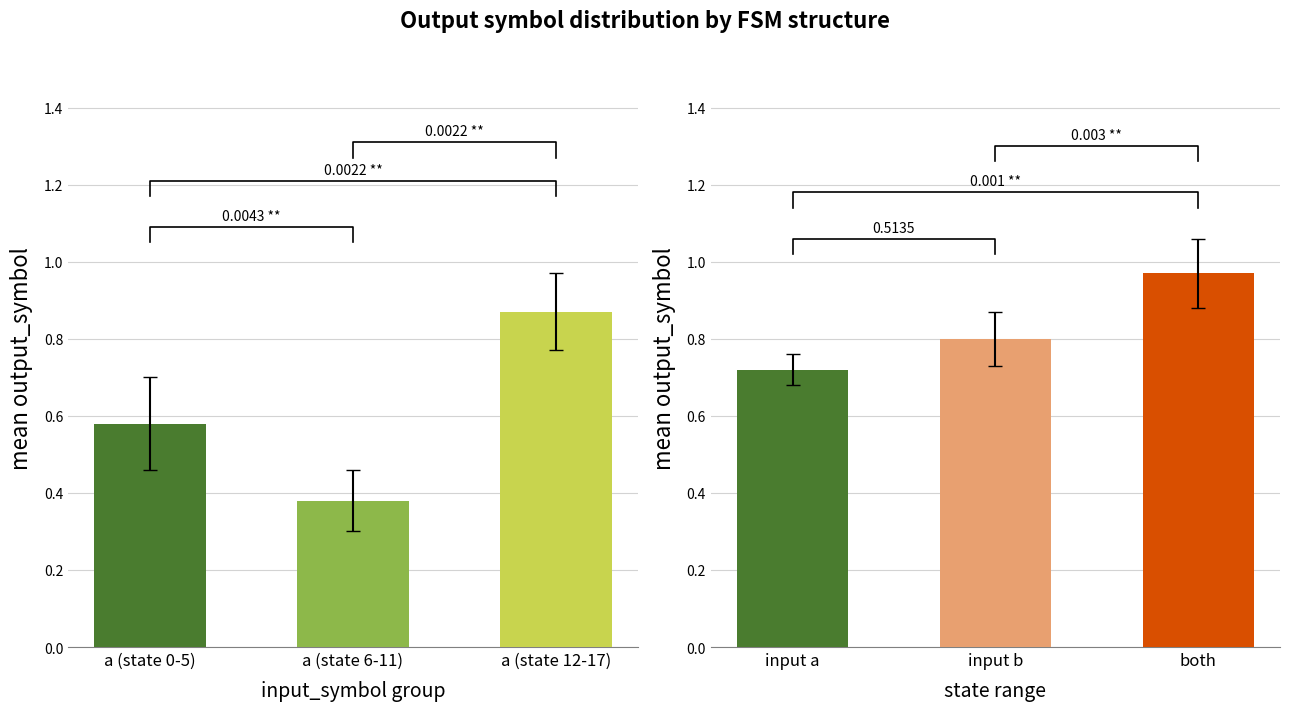

What is the sum of all values?

1.8